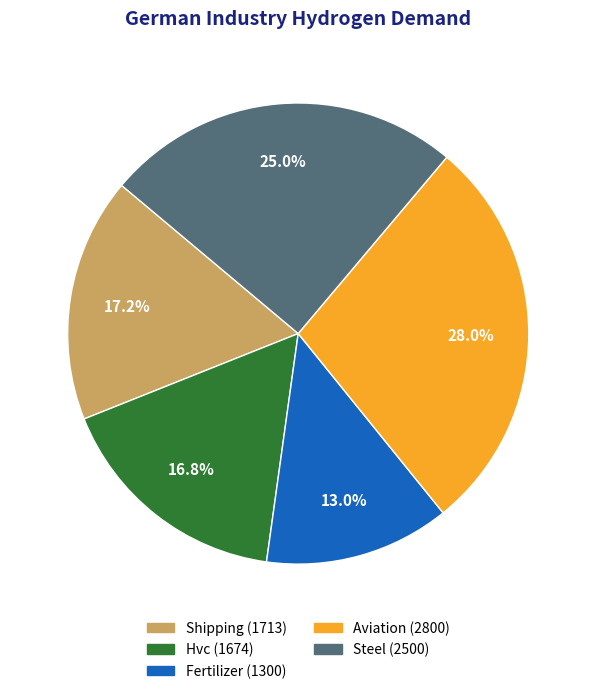

Does Steel account for over 50% of the chart?

No